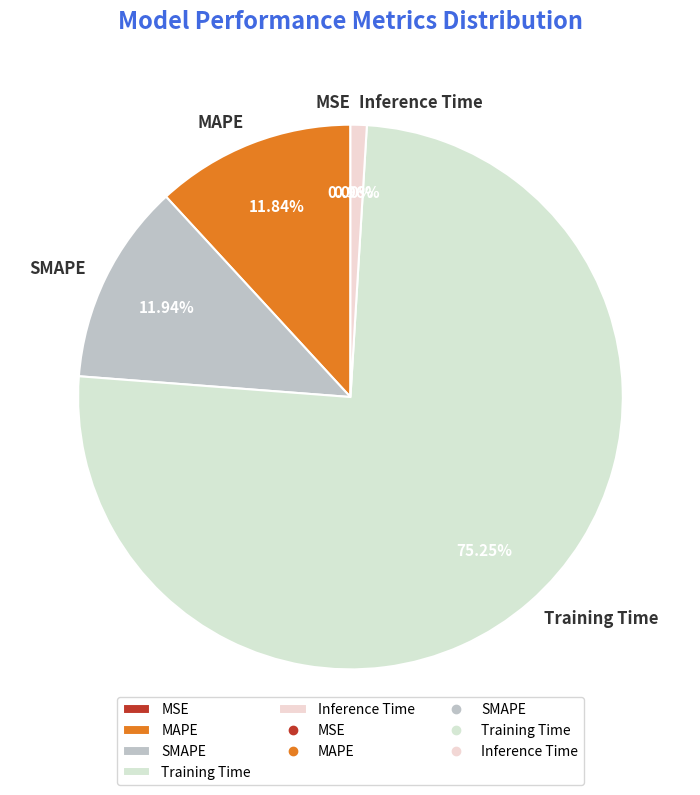

Is it true that MAPE is 12% of the pie?

True